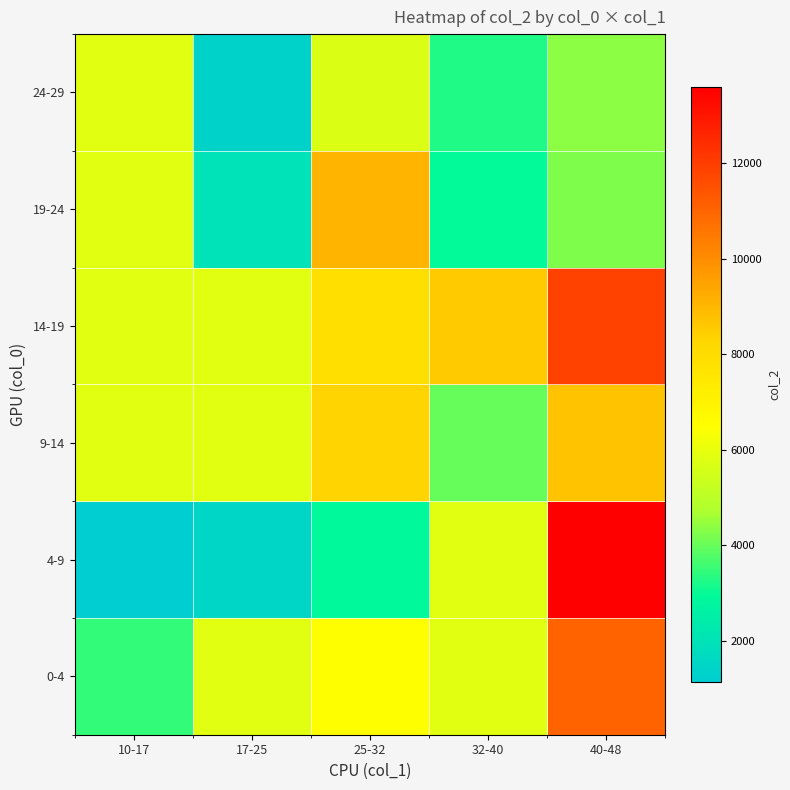

Which series has the largest range (max minus min)?

4-9